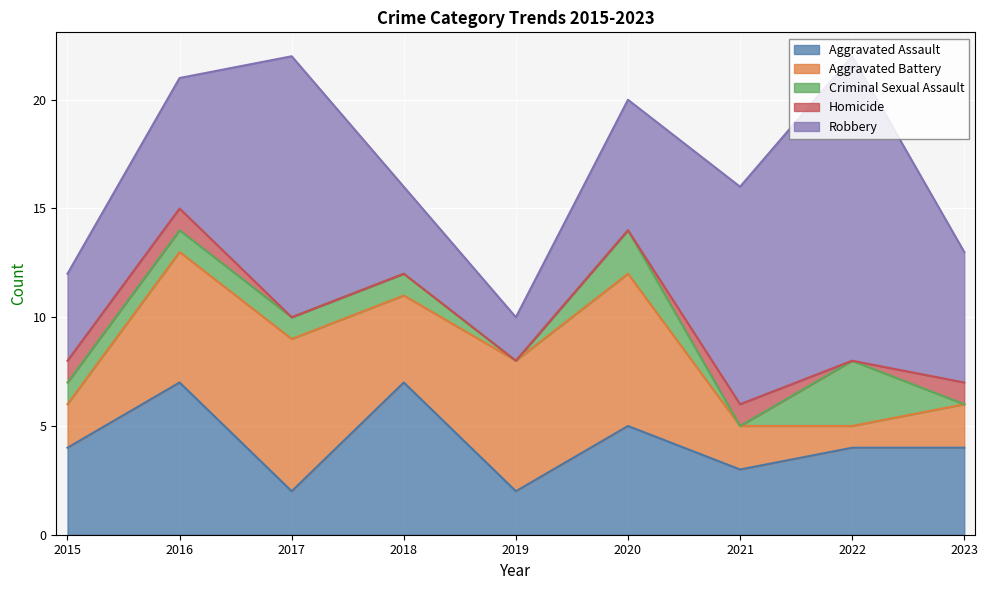

Is it true that Criminal Sexual Assault equals 2 at 2015?

False